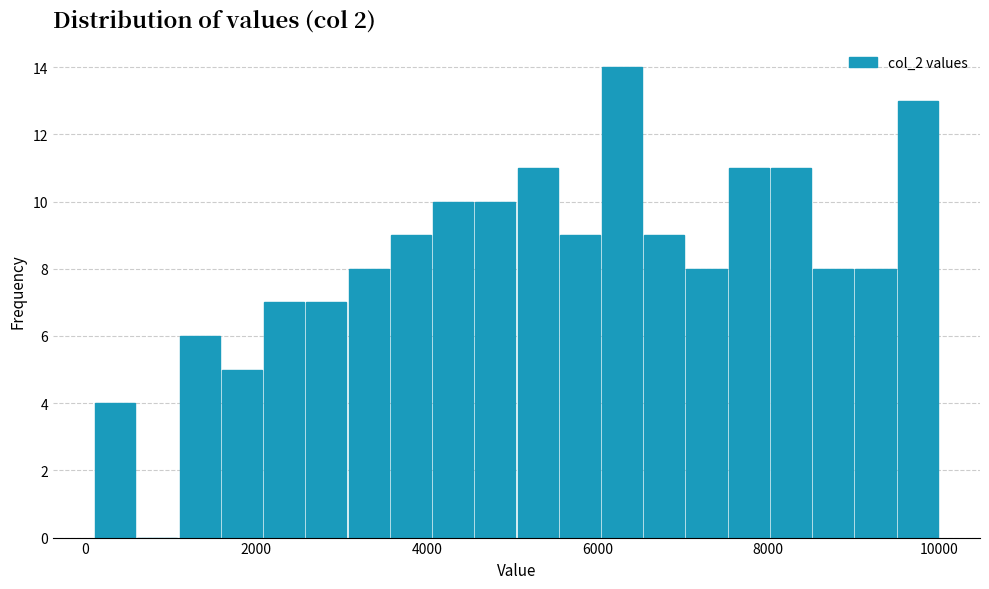

Read against the x-axis, roughly where is the centre of the tallest bar?

6200